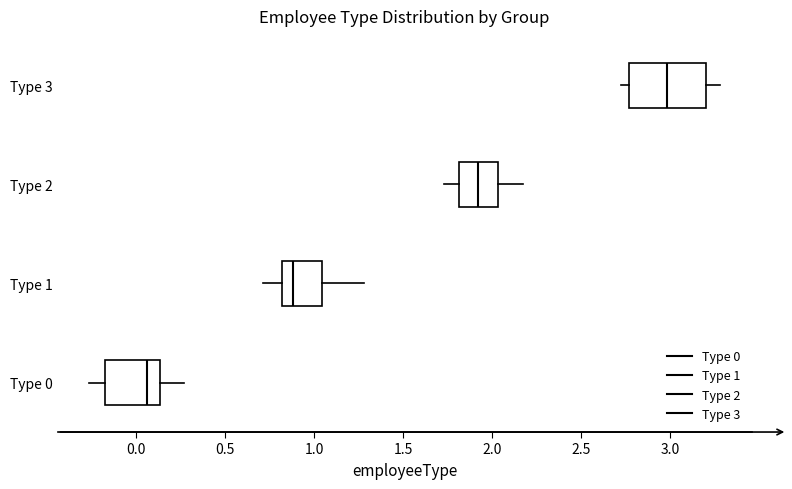

Which box has the furthest to the left median line?

Type 0